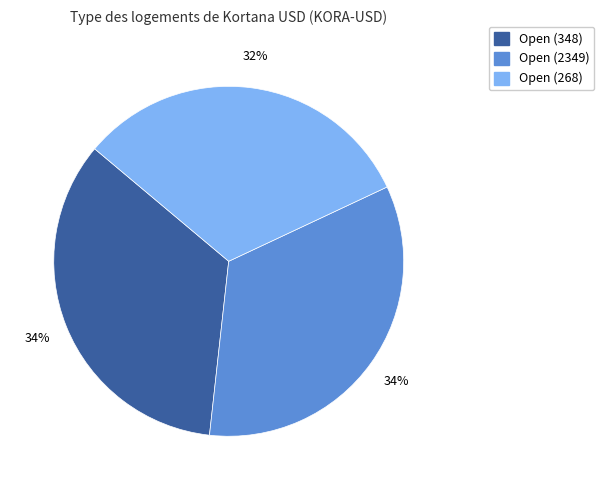

To the nearest percent, what is the average slice percentage?

33%